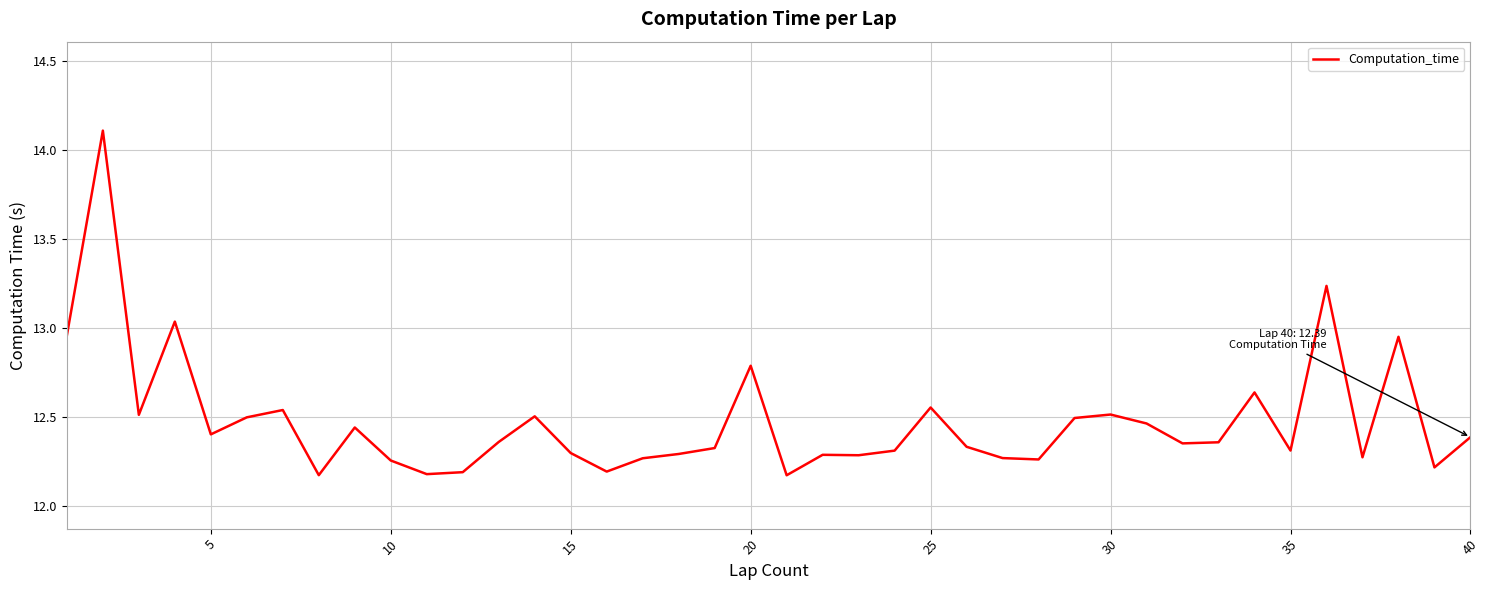

What is the maximum value shown in the chart?

14.1